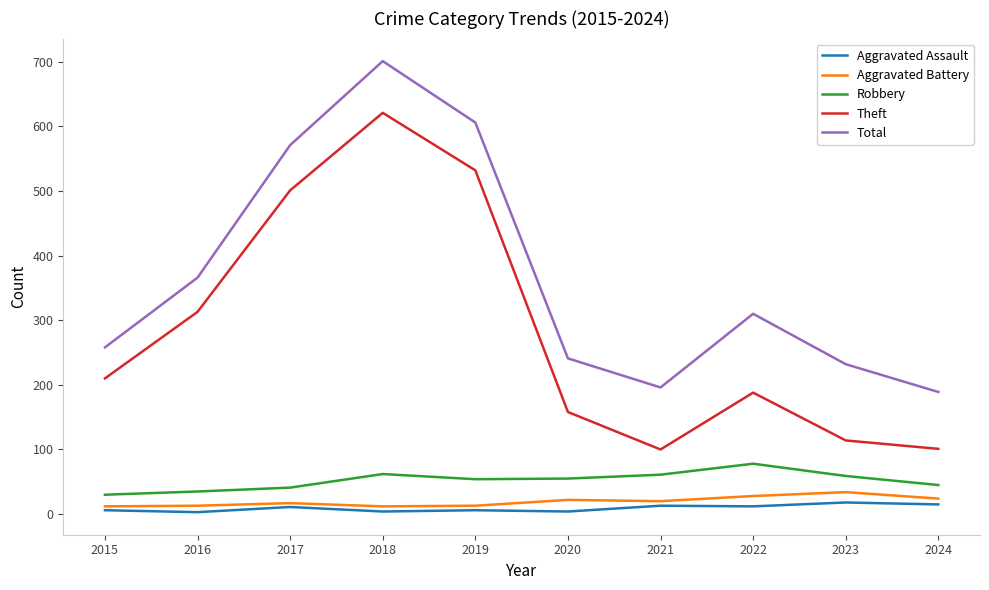

Is the value of Robbery at 2024 greater than the value of Aggravated Assault at 2020?

Yes